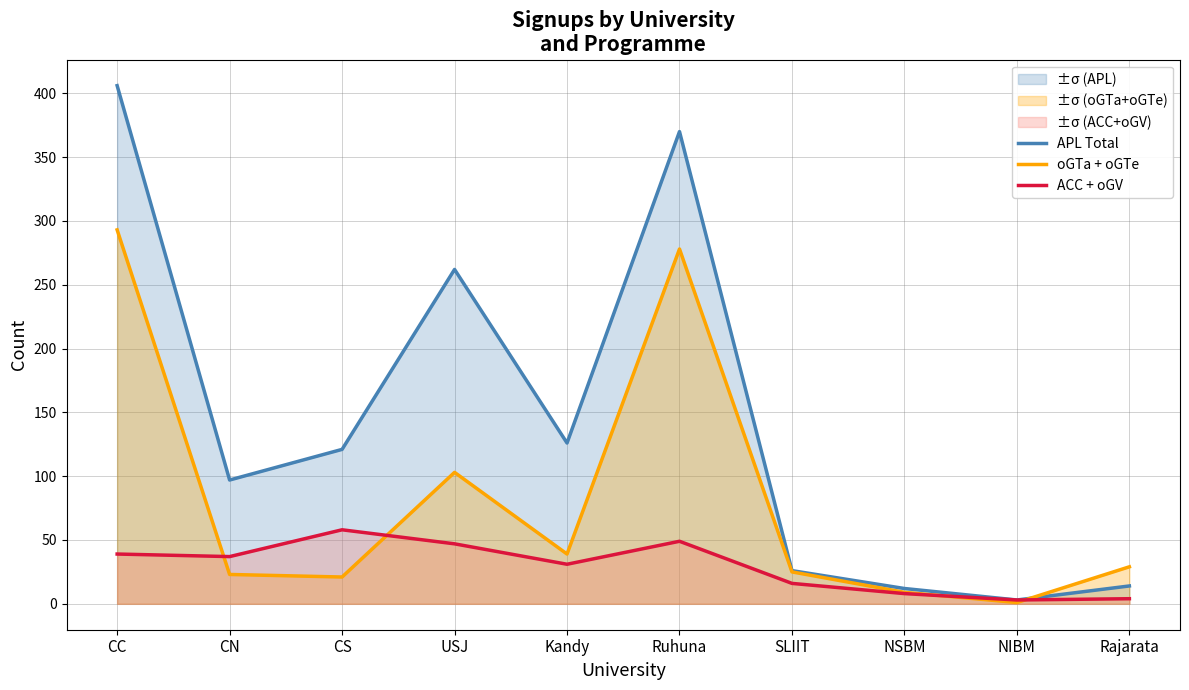

Is the value of ACC + oGV at CC greater than the value of oGTa + oGTe at CC?

No